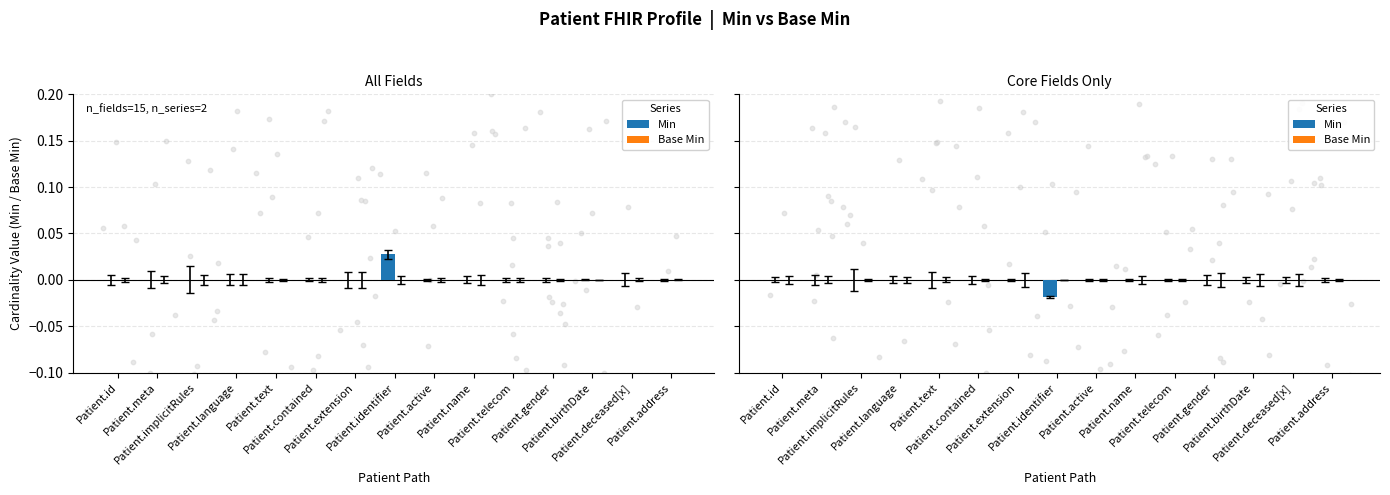

Which series reaches the minimum Y coordinate?

Min